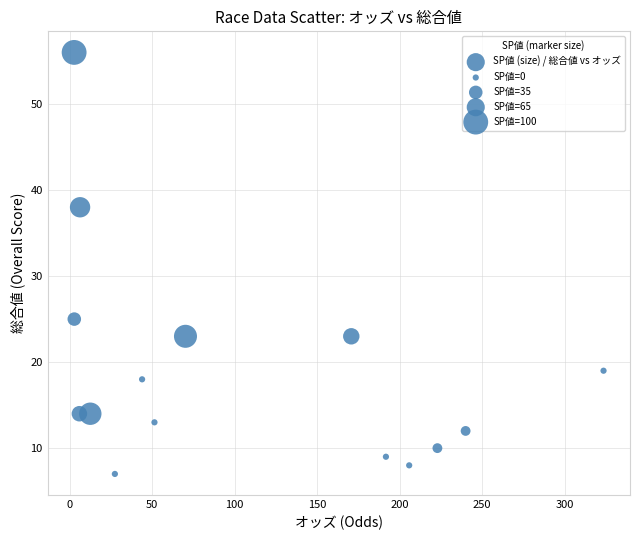

What Y value in the scatter plot is closest to 31?

25